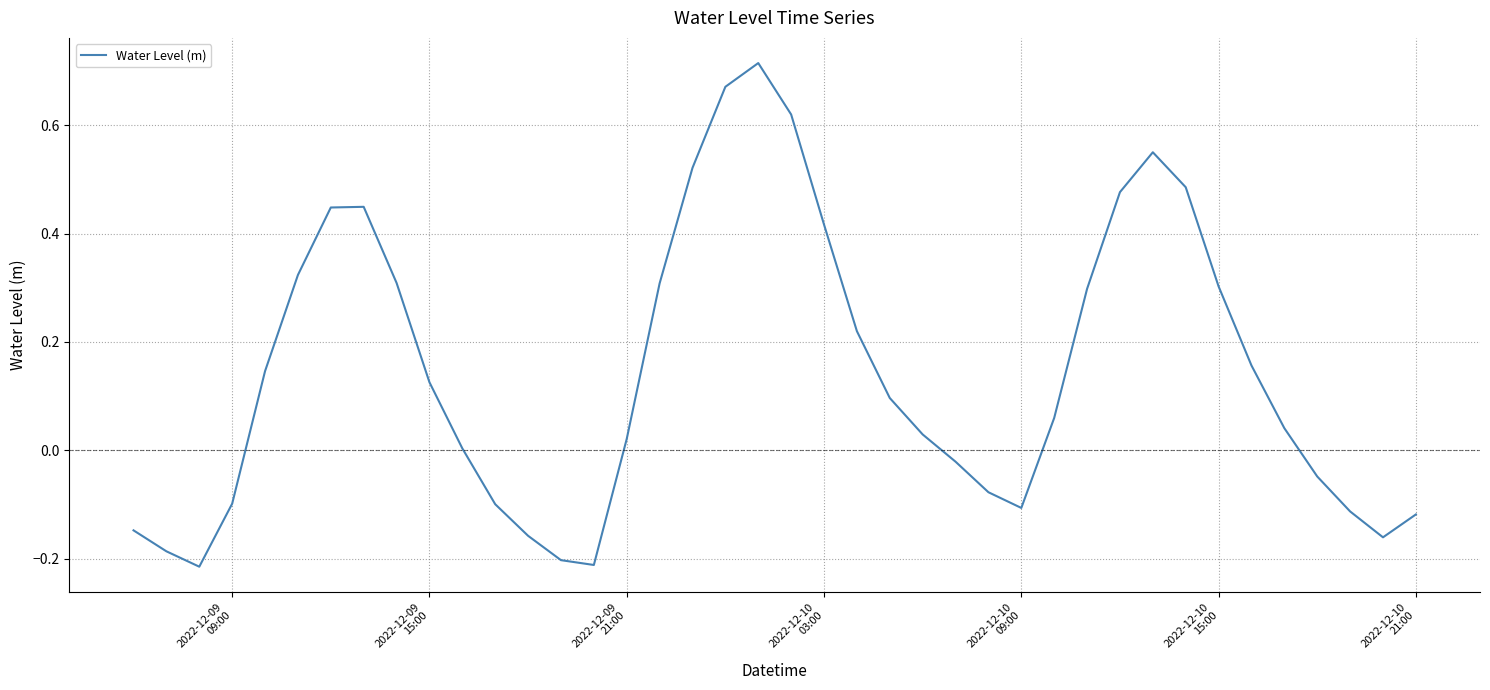

How many categories are shown in the chart?

40